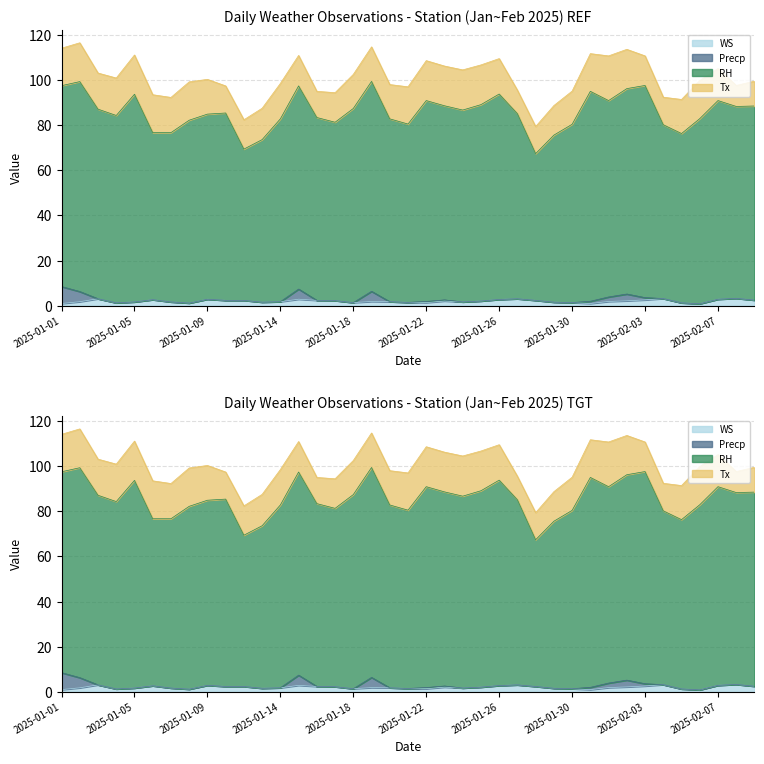

At which label does RH first exceed 85?

2025-01-01